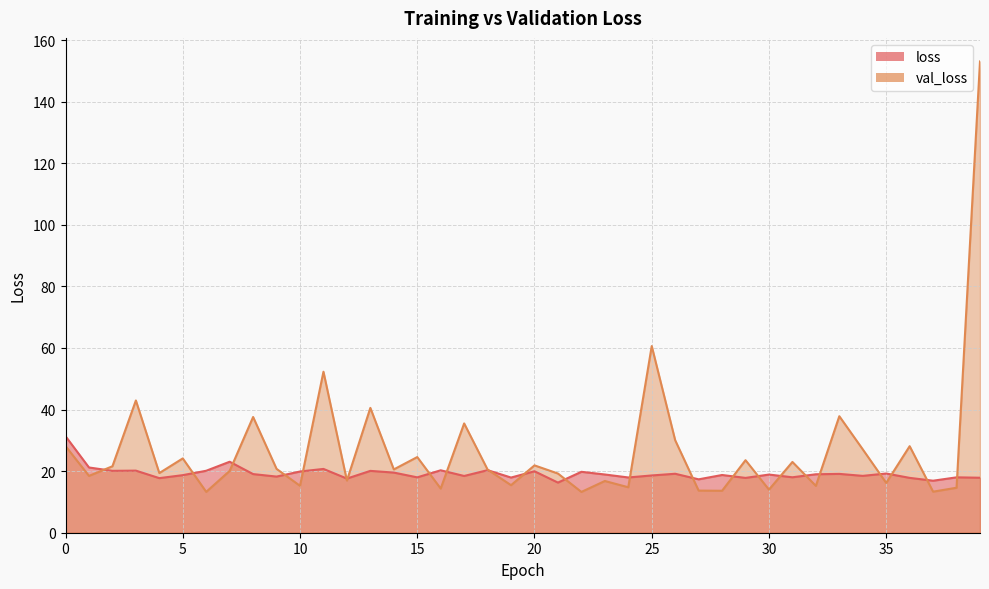

What is the average value of the val_loss series?

26.8